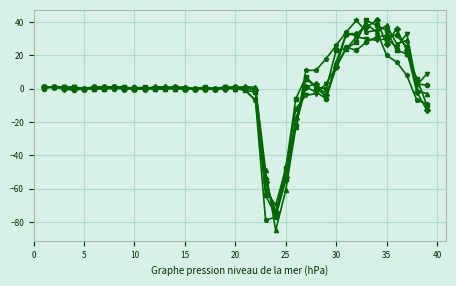

What is the minimum value shown in the chart?

-85